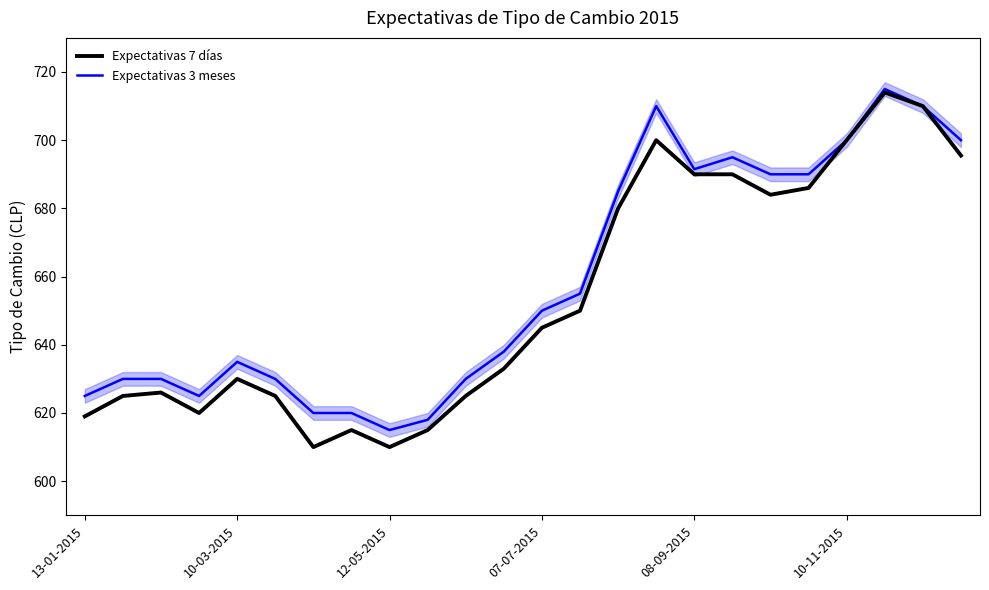

Where does the Expectativas 7 días series first go above 645?

13